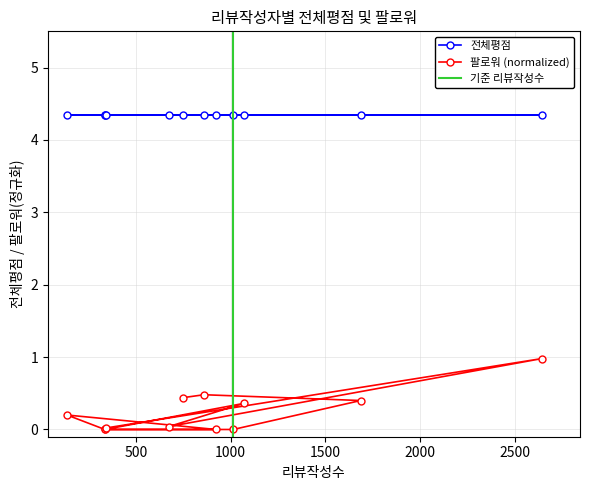

How many points are higher than both their immediate neighbors (excluding endpoints)?

4